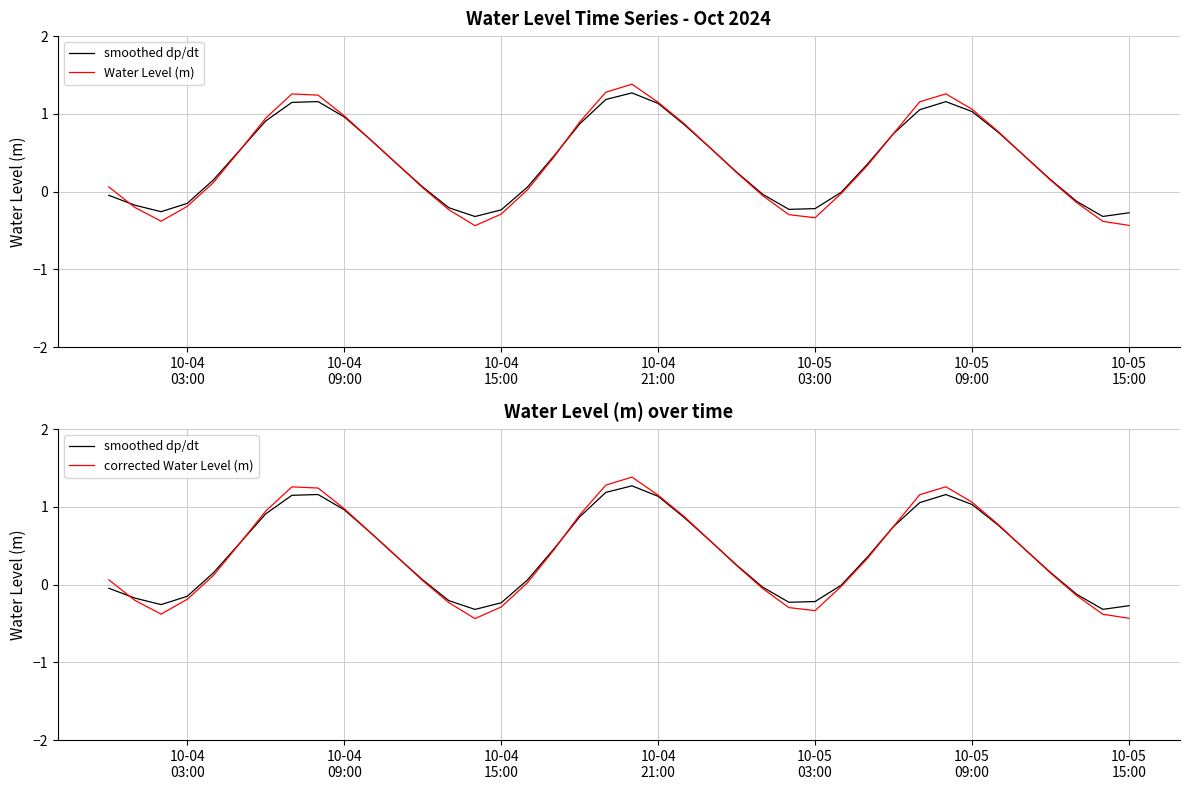

What is the average value of the Water Level (m) series?

0.4